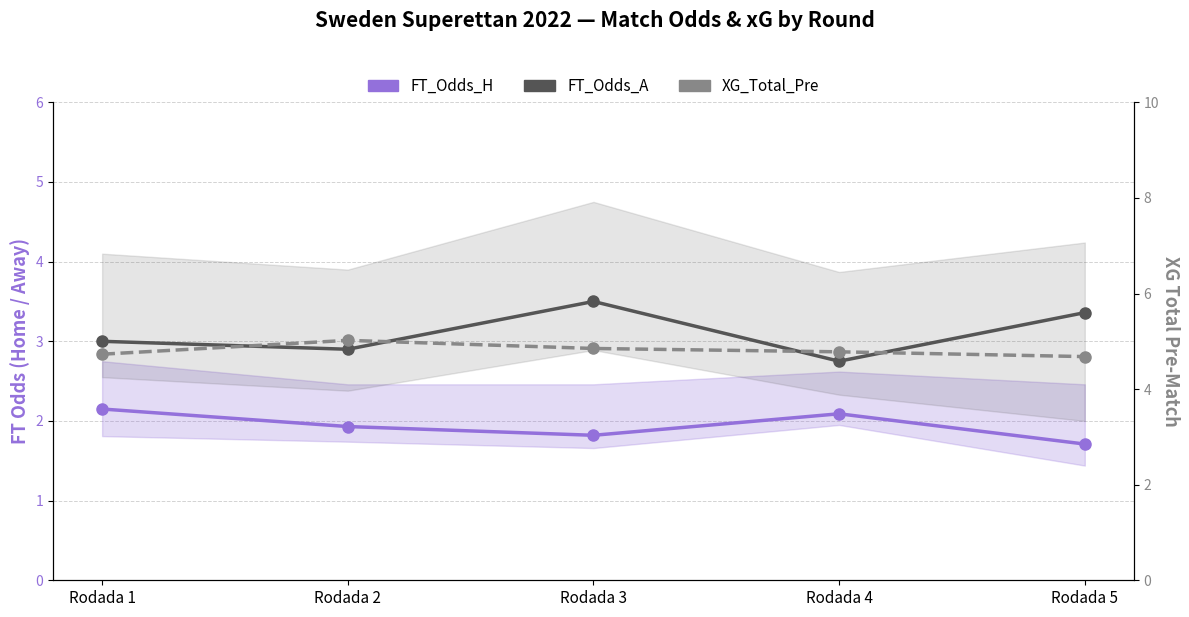

What is the smallest value displayed?

1.7